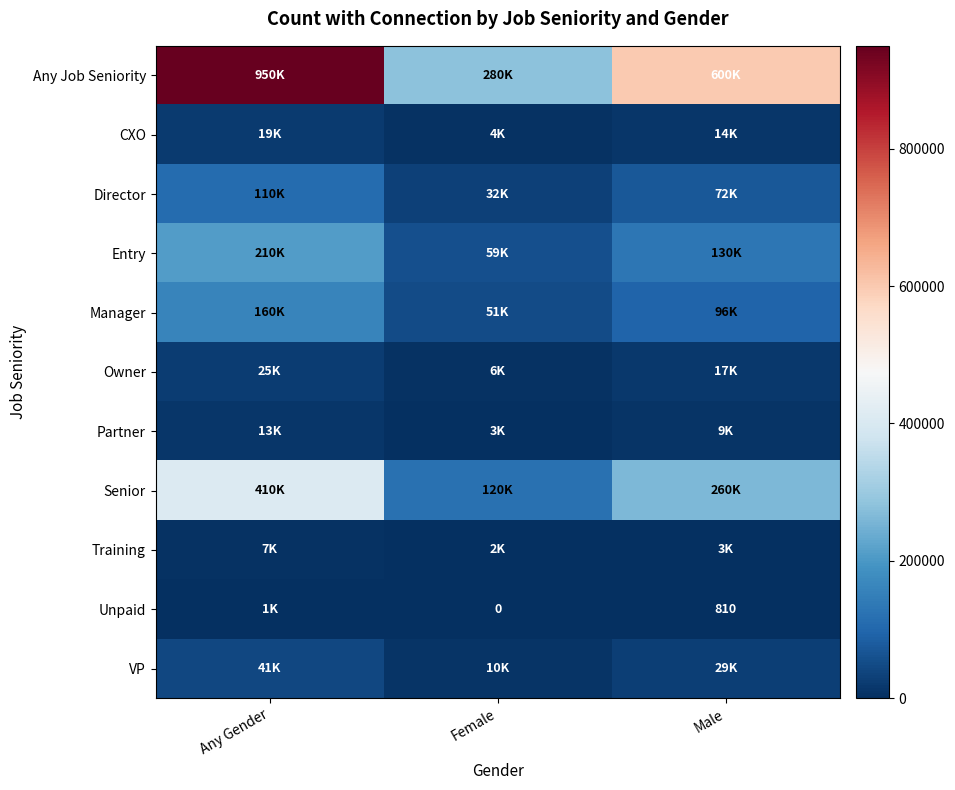

The value of Any Job Seniority at Any Gender is 950000. True or false?

True